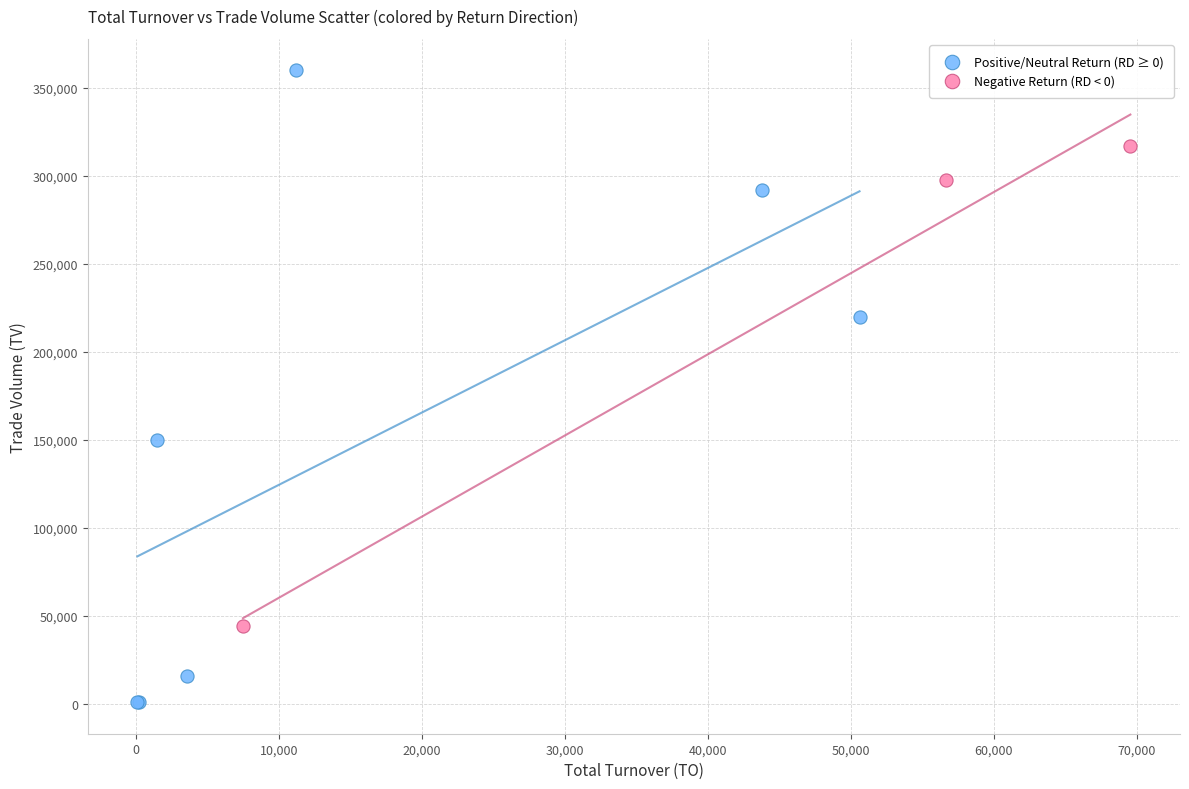

What are all the series names shown in the legend?

Positive/Neutral Return (RD ≥ 0), Negative Return (RD < 0)